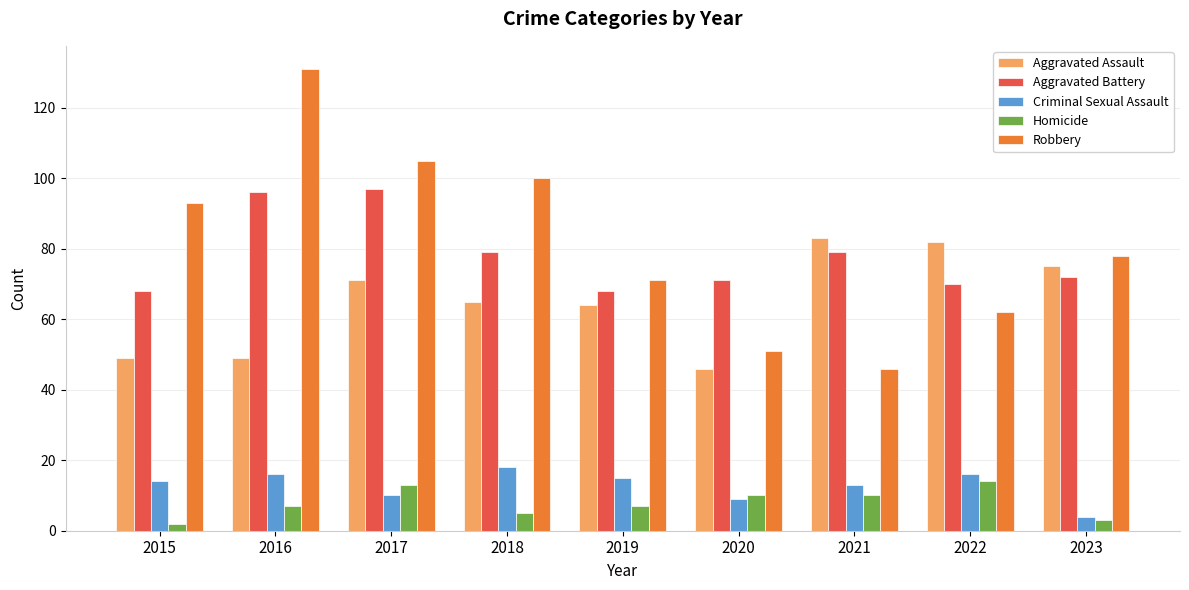

What is the sum of the Aggravated Assault values at 2021 and 2020?

129